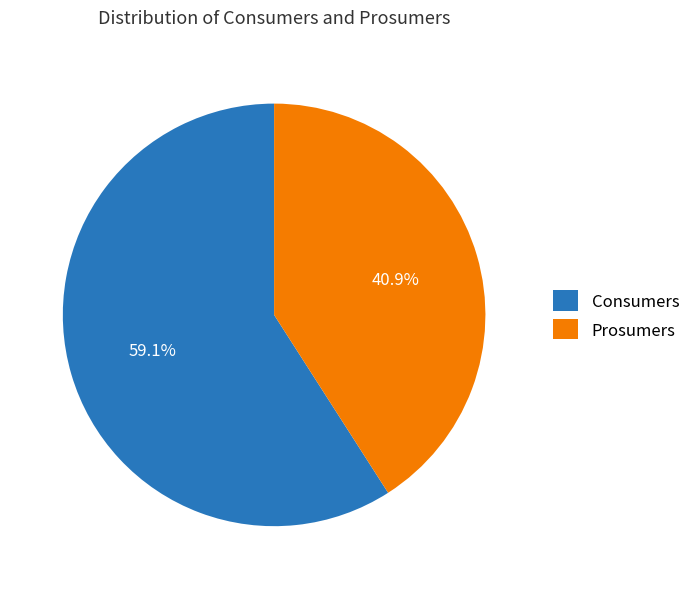

How many slices are in this pie chart?

2